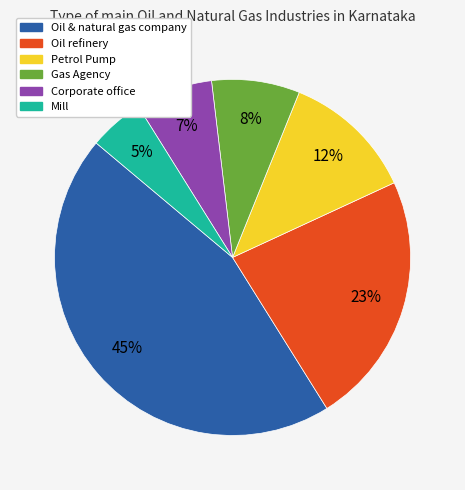

What percentage is the Petrol Pump slice, to the nearest percent?

12%